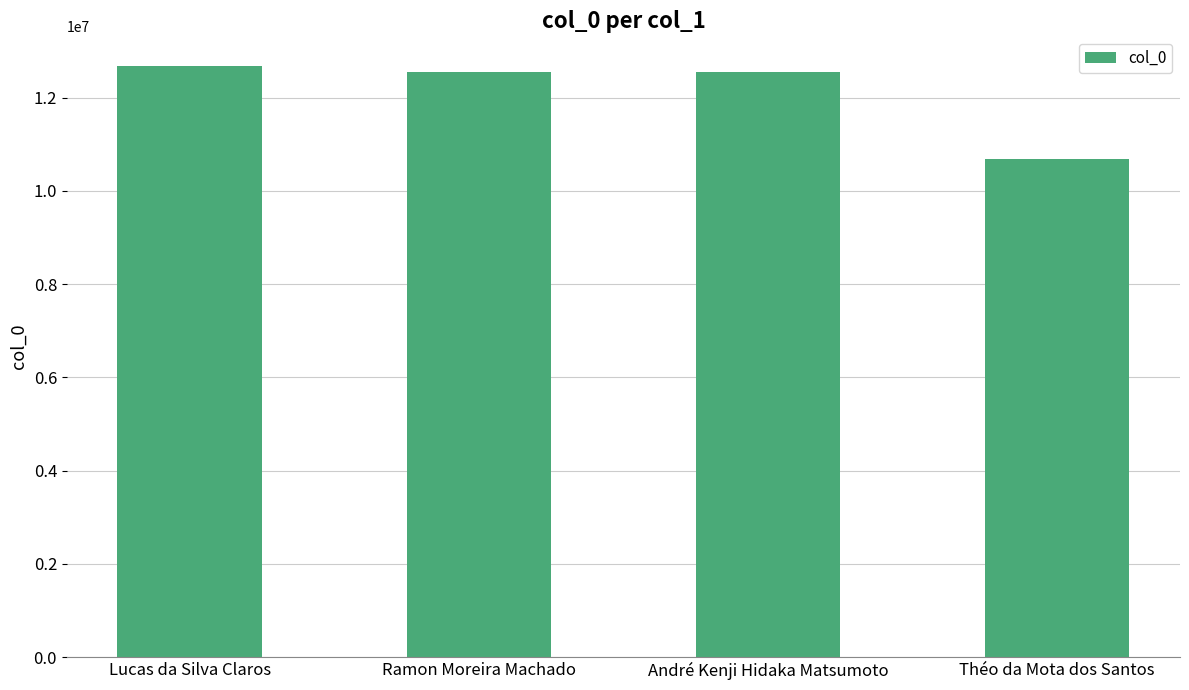

Which category has the lowest value across all series?

Théo da Mota dos Santos